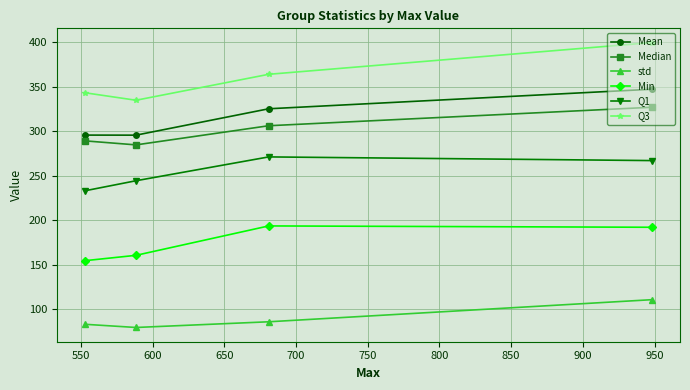

What is the value of the Median point at the 2nd from the left?

284.5